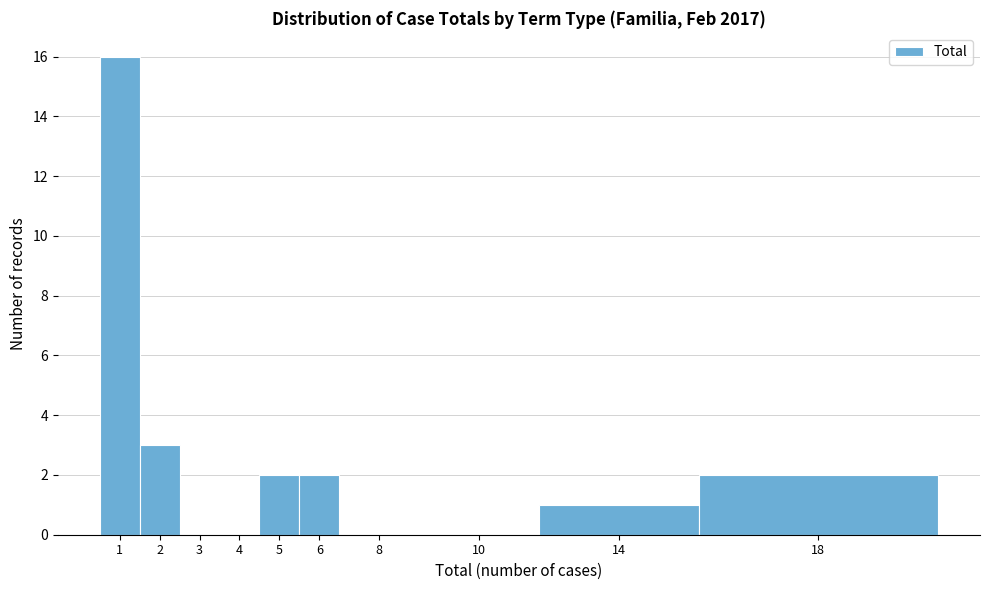

True or false: the data shows 0 at 10.

True